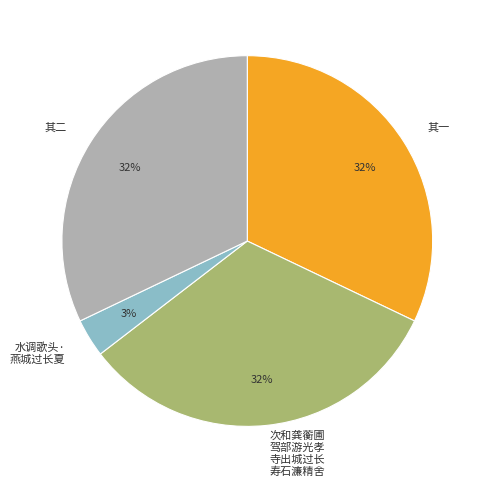

Do 其一 and 次和龚蘅圃 驾部游光孝 寺出城过长 寿石濂精舍 together represent more than half of the pie?

Yes